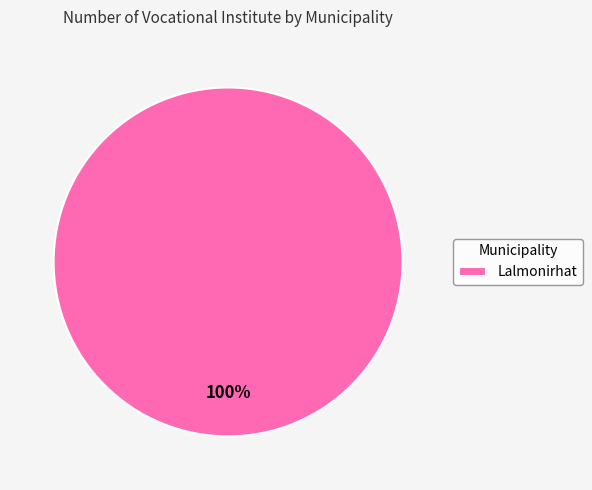

Does any single category account for the majority?

Yes